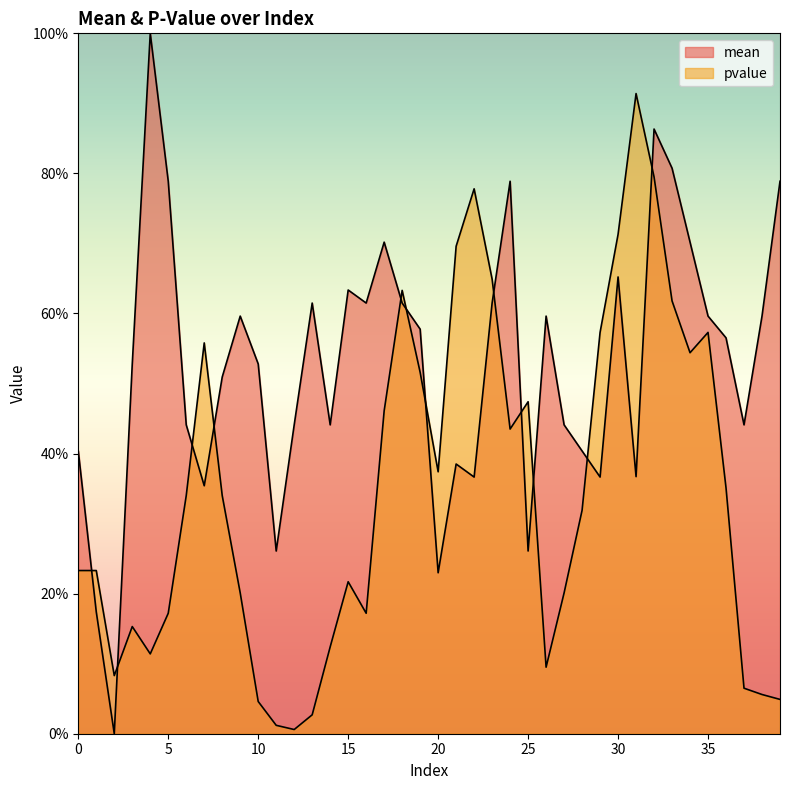

Between 29 and 25, which is larger?

29